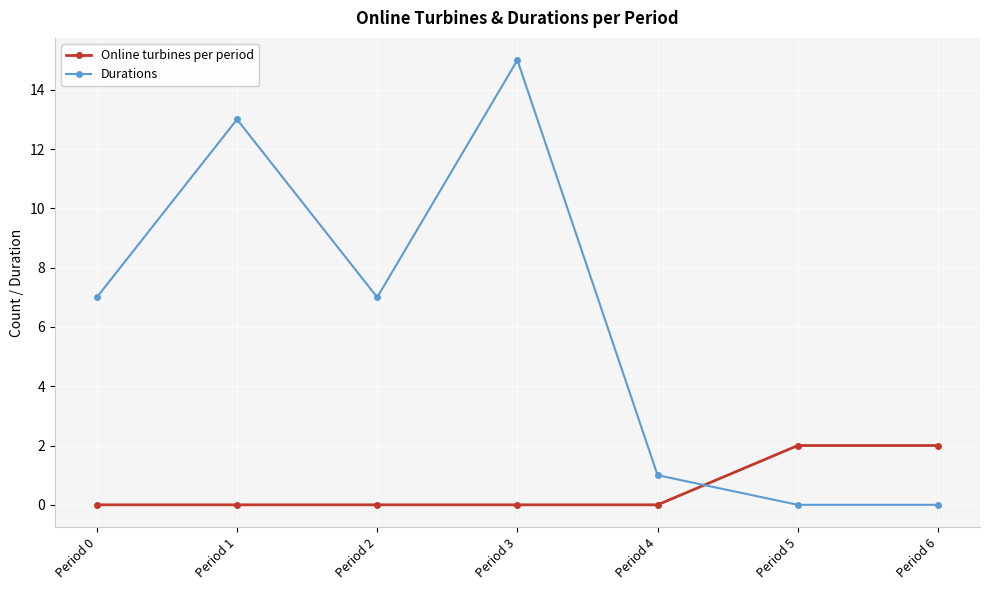

How many intersections are there between Online turbines per period and Durations?

1